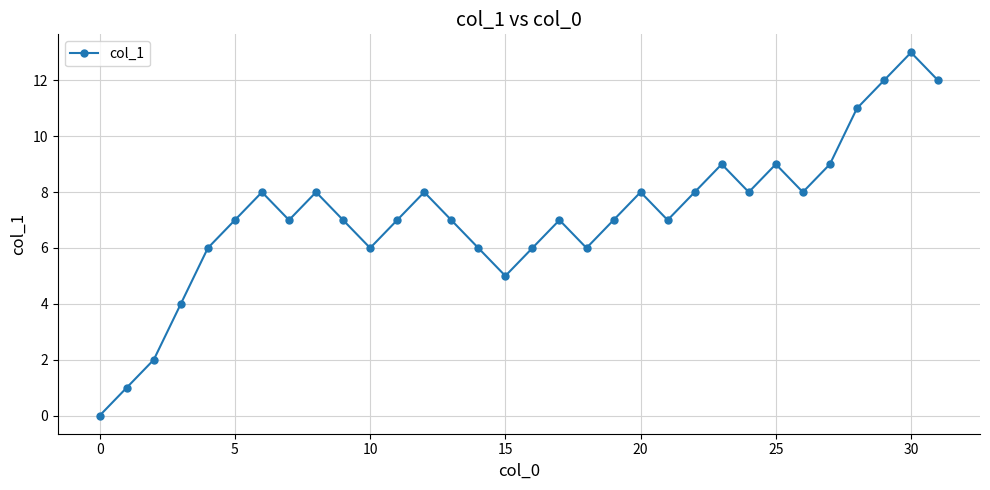

How many interior local valleys (lower than both neighbors) does the data have?

7